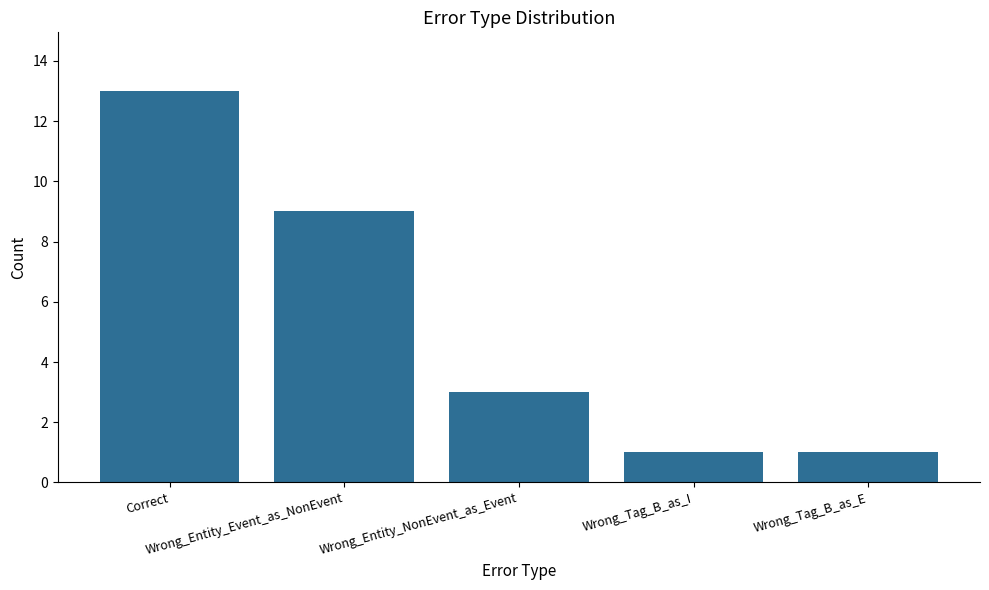

What is the label of the 4th bar from the right?

Wrong_Entity_Event_as_NonEvent